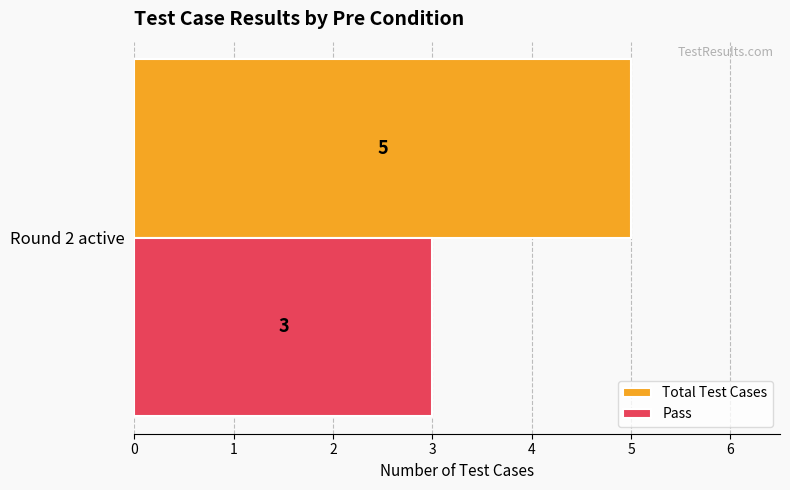

The value of Pass at Round 2 active is 1. True or false?

False